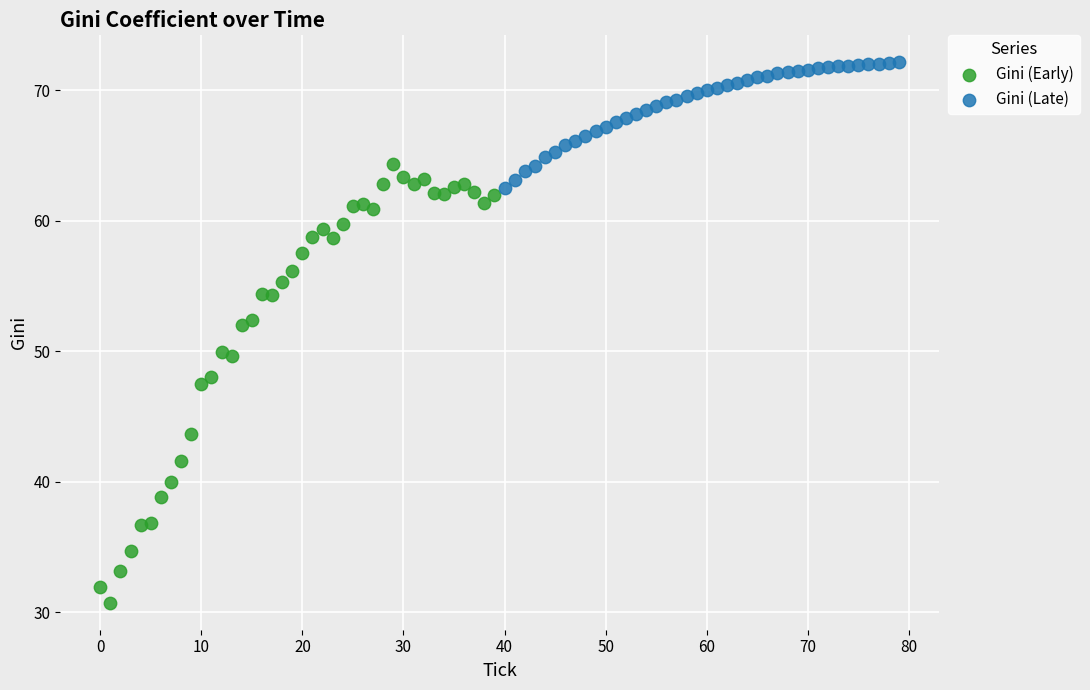

Which series contains the lowest Y value?

Gini (Early)